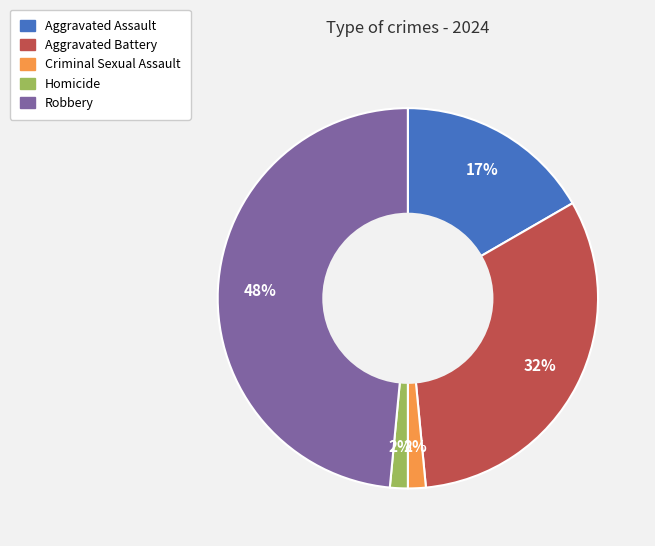

What percentage is the Homicide slice, to the nearest percent?

2%